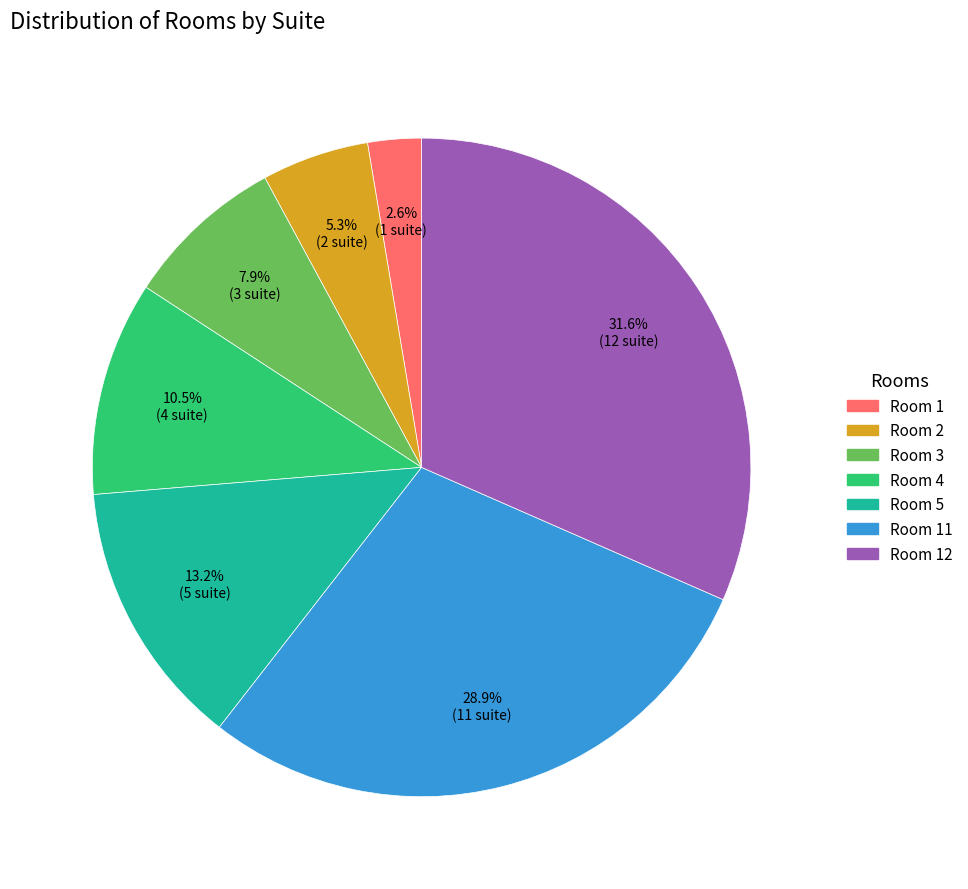

Is there a majority slice in this chart?

No